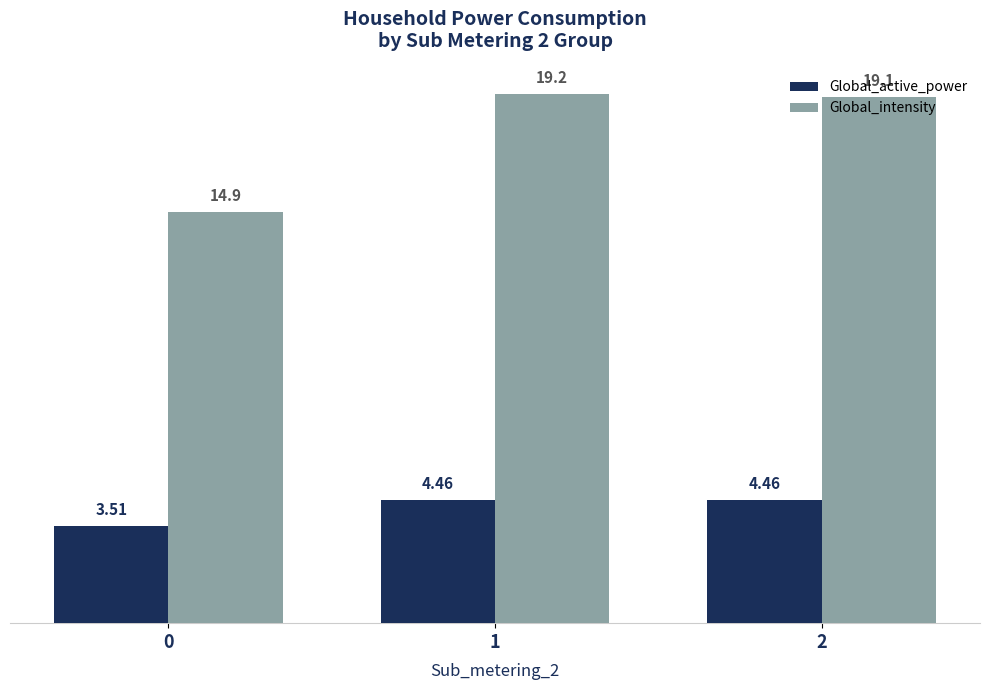

Rank the series by their average value, from highest to lowest.

Global_intensity, Global_active_power